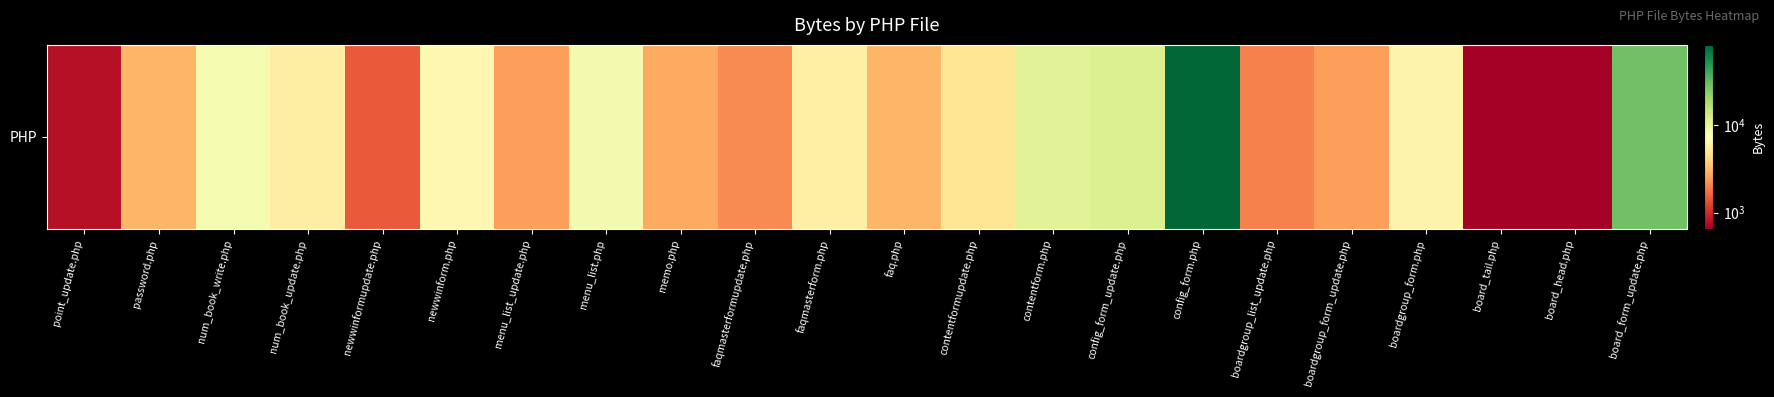

Which category has the highest value across all series?

config_form.php